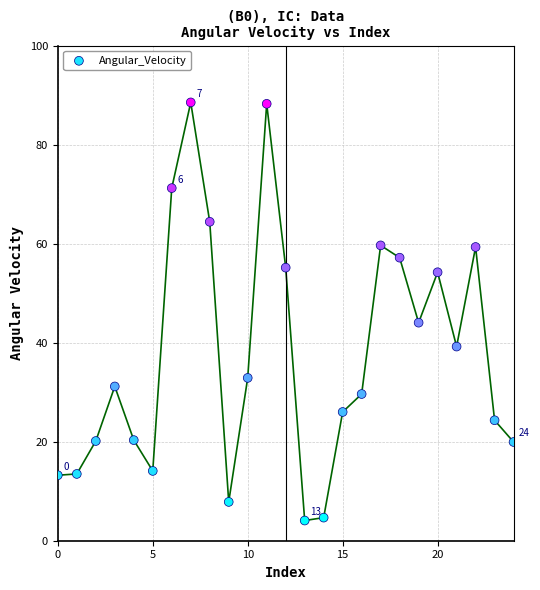

What is the range of Y values (max minus min)?

84.5